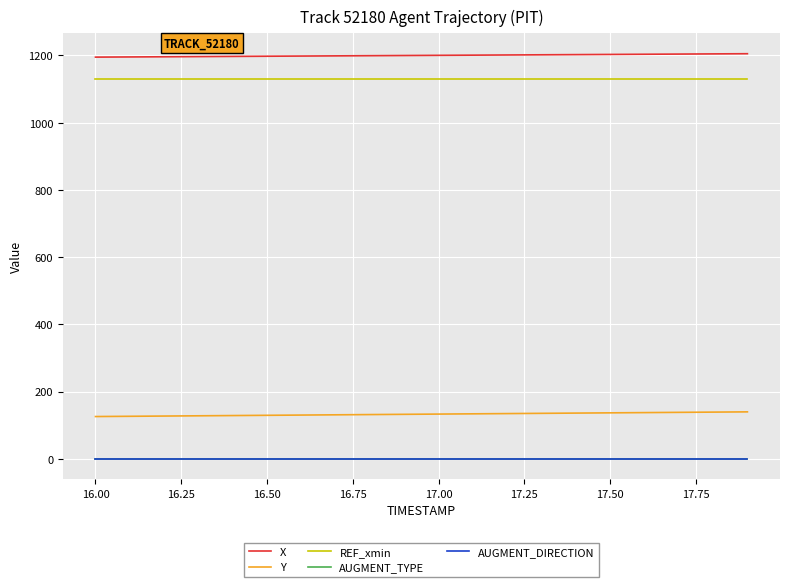

Which series has the widest spread of values?

Y